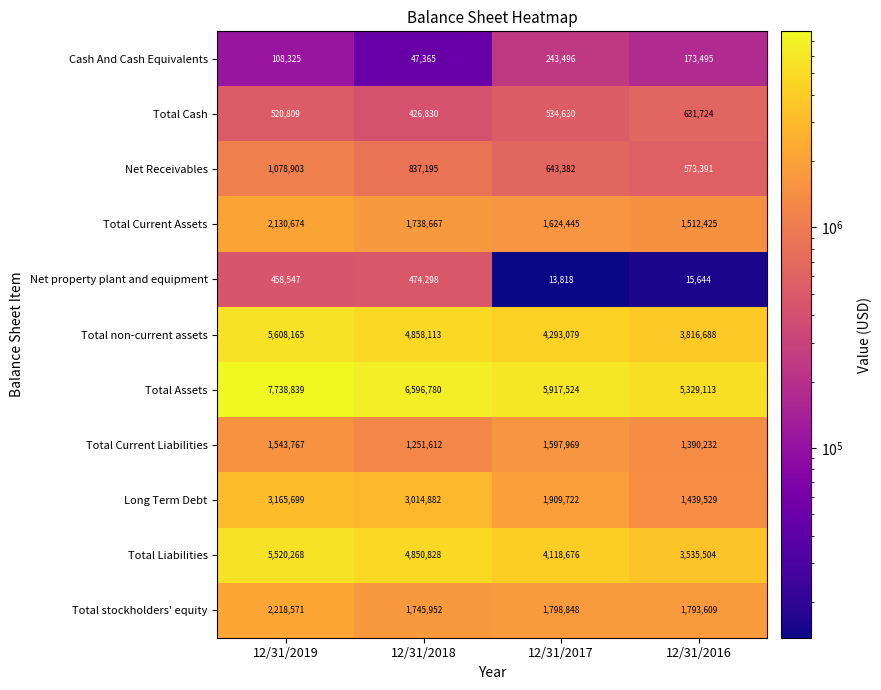

At 12/31/2019, list the series in order from smallest to largest.

Cash And Cash Equivalents, Net property plant and equipment, Total Cash, Net Receivables, Total Current Liabilities, Total Current Assets, Total stockholders' equity, Long Term Debt, Total Liabilities, Total non-current assets, Total Assets